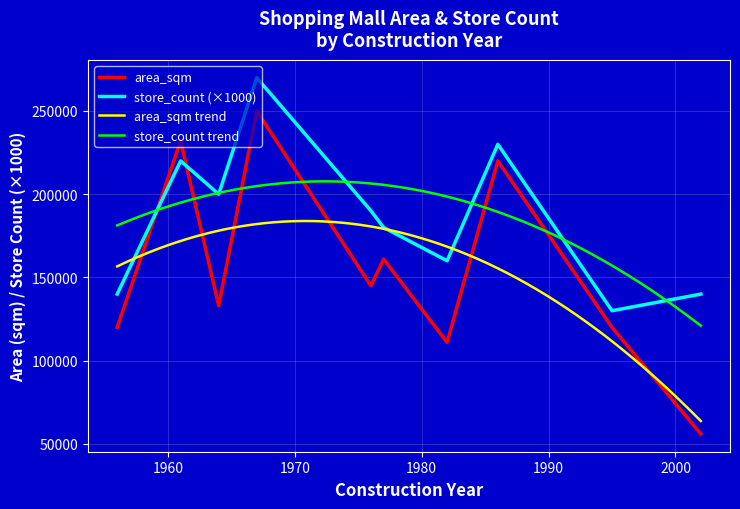

After their last crossing, which series has the higher values: store_count or area_sqm?

store_count